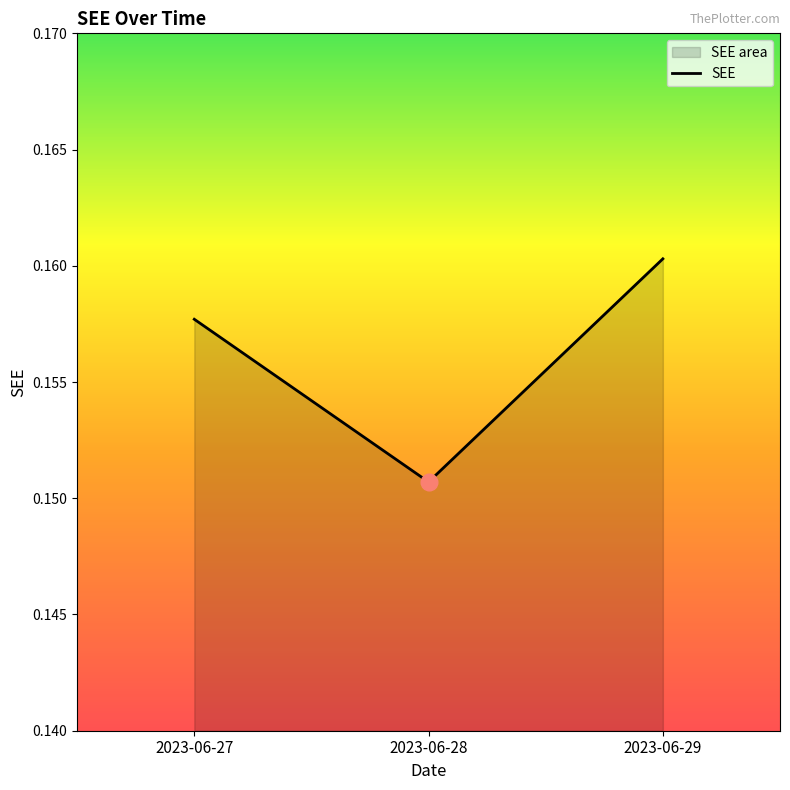

What is the value of the 2nd point from the left?

0.2